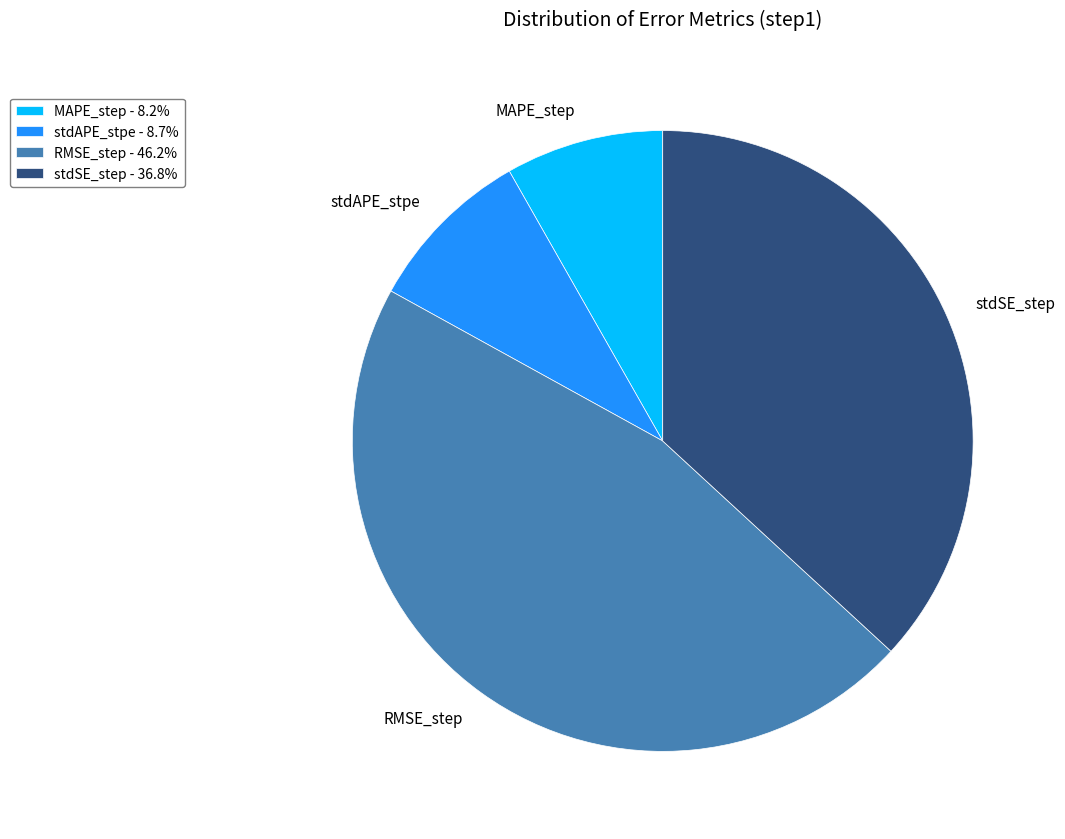

Which has a higher value, MAPE_step or RMSE_step?

RMSE_step